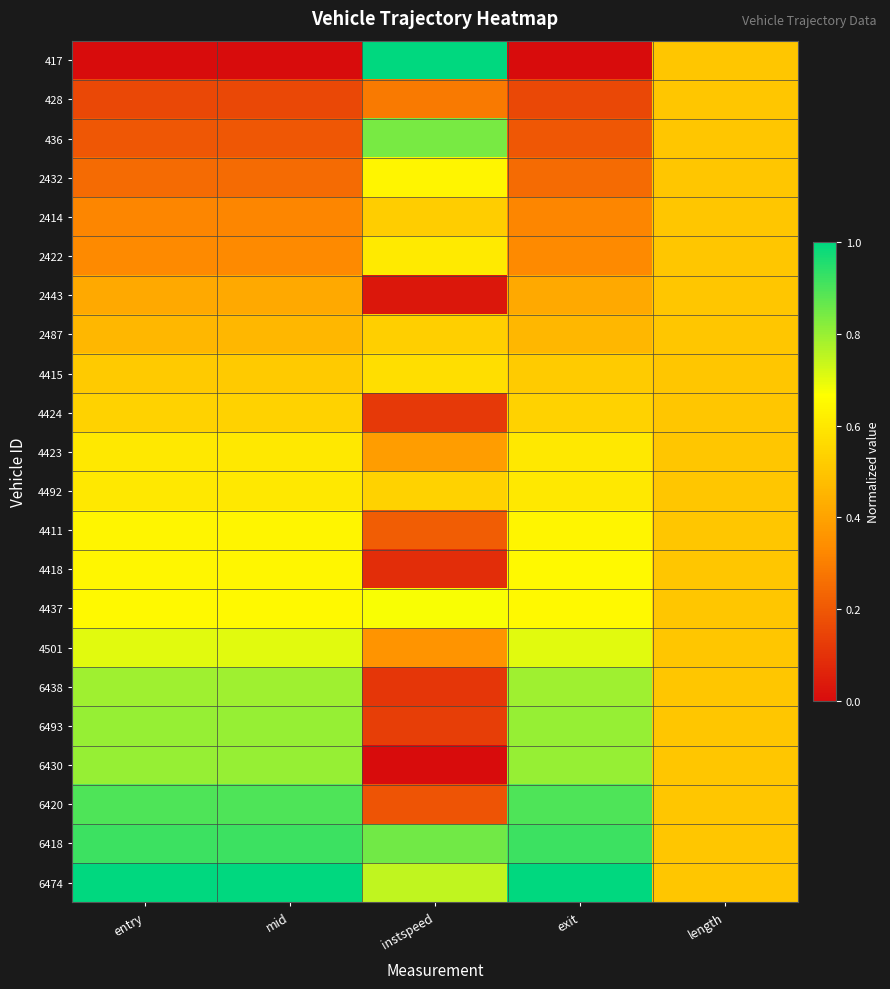

How many series are shown in this chart?

22